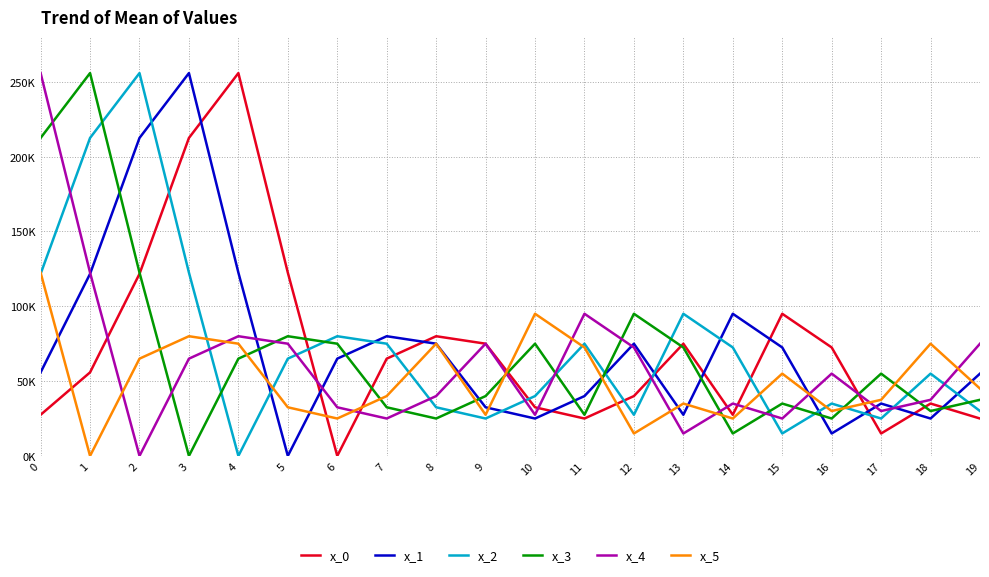

What is the average value of the x_0 series?

72916.7